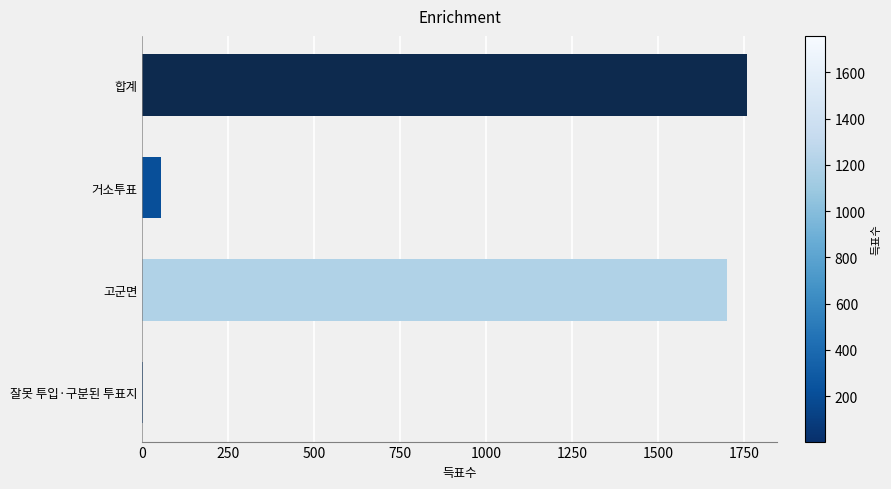

Which has a higher value, 합계 or 고군면?

합계